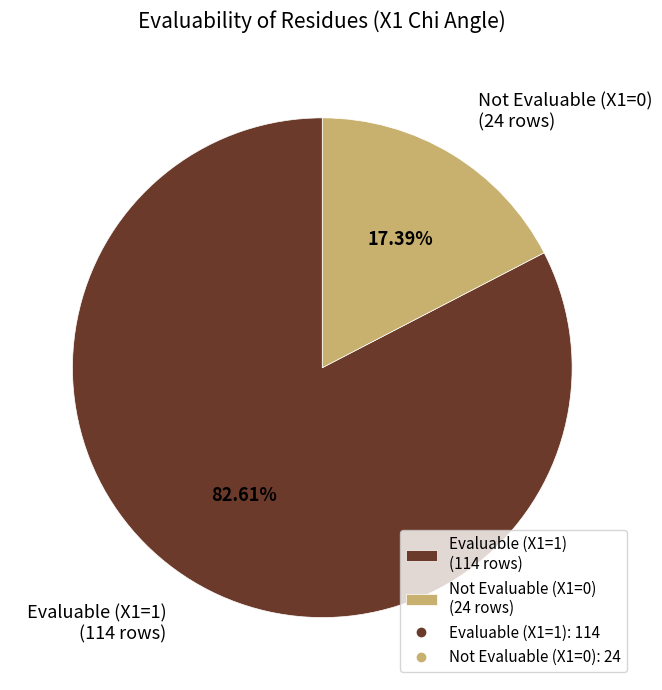

Which category has the biggest portion of the pie?

Evaluable (X1=1) (114 rows)